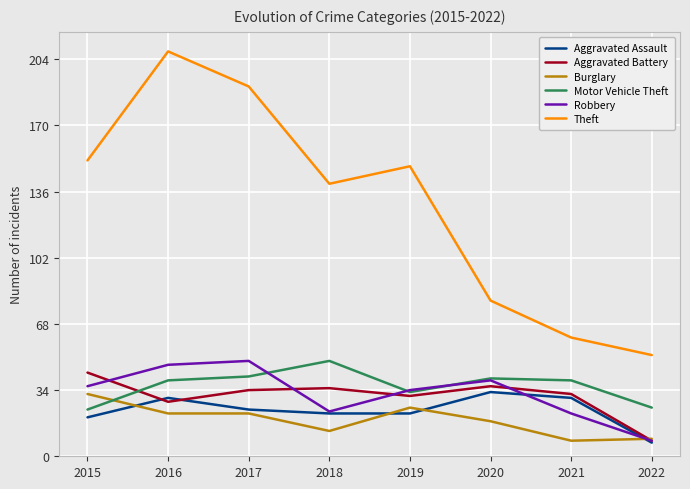

What is the highest value of the Aggravated Battery series?

43